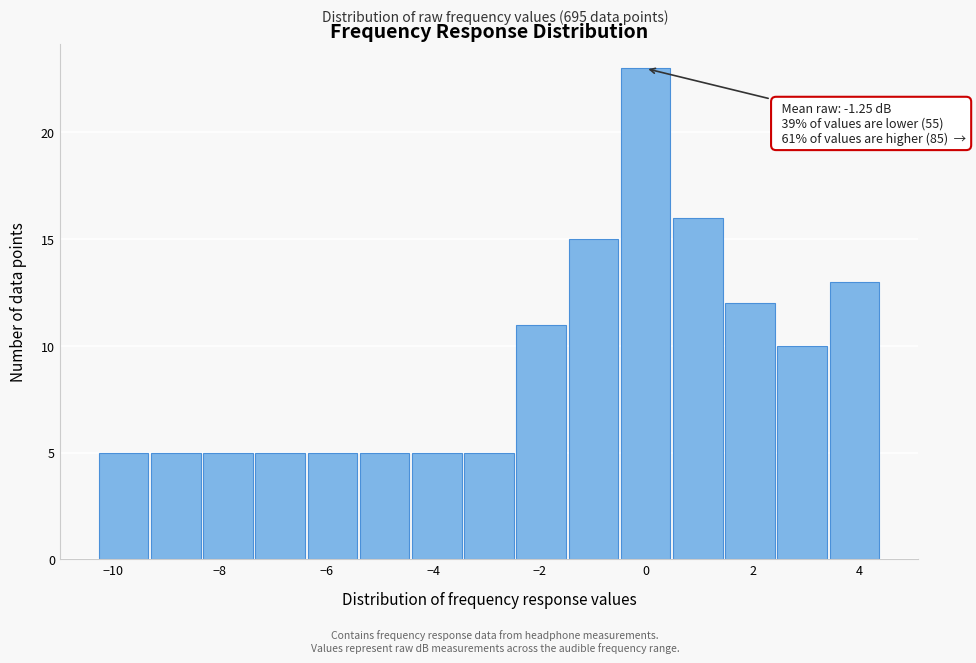

Over which range of the x-axis is the bar tallest?

-0.50 to 0.48